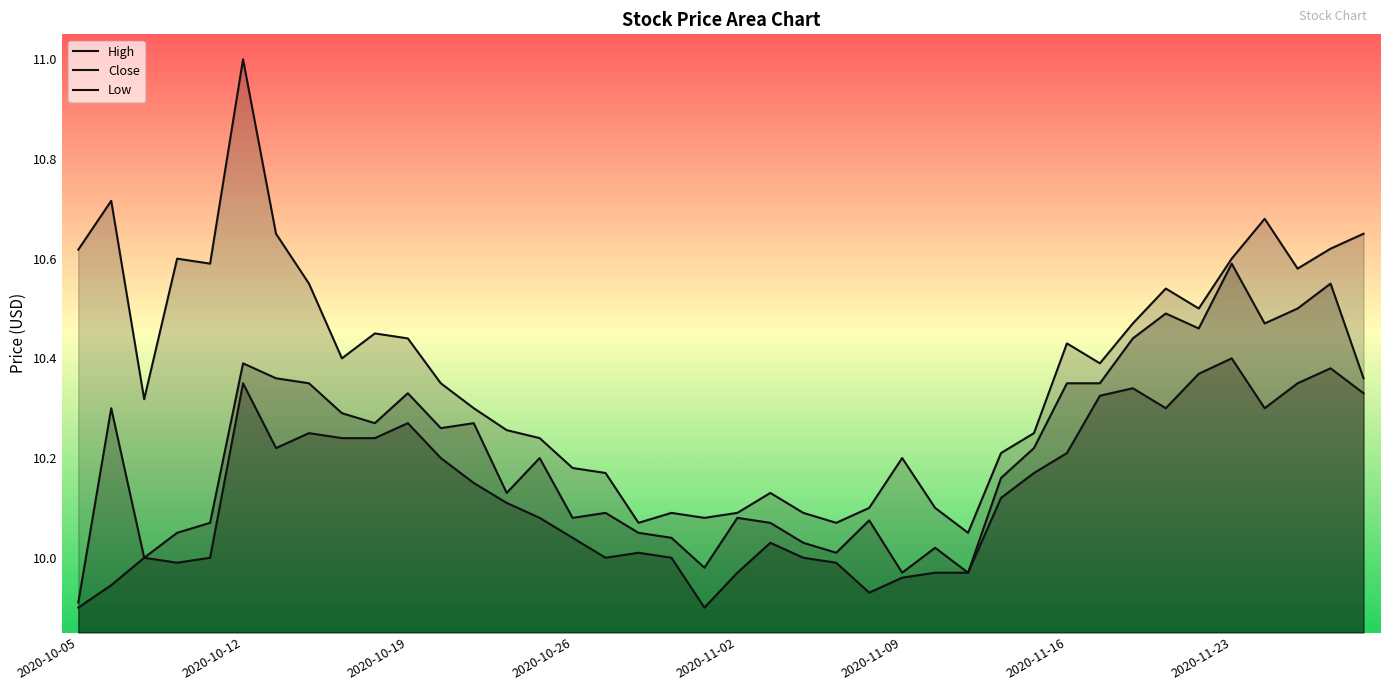

At which label does High reach its minimum?

2020-11-11